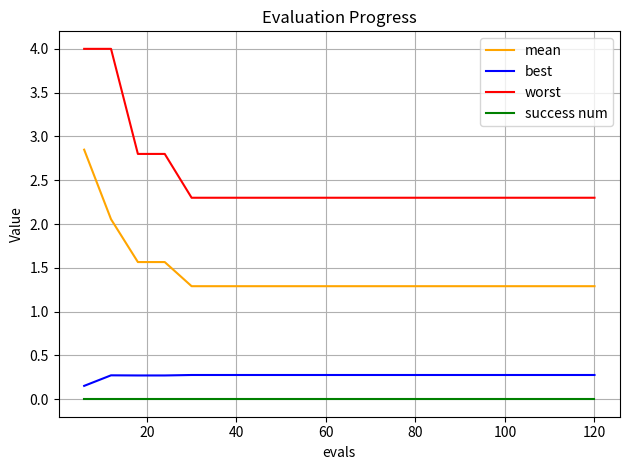

True or false: success num and mean cross at least once.

False